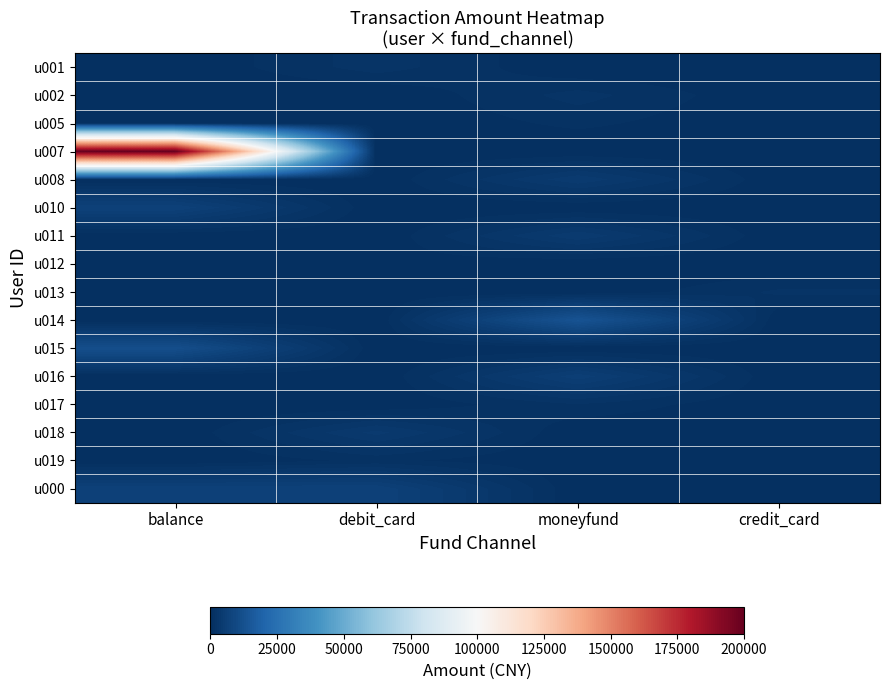

At how many categories does at least one series exceed 158622?

1